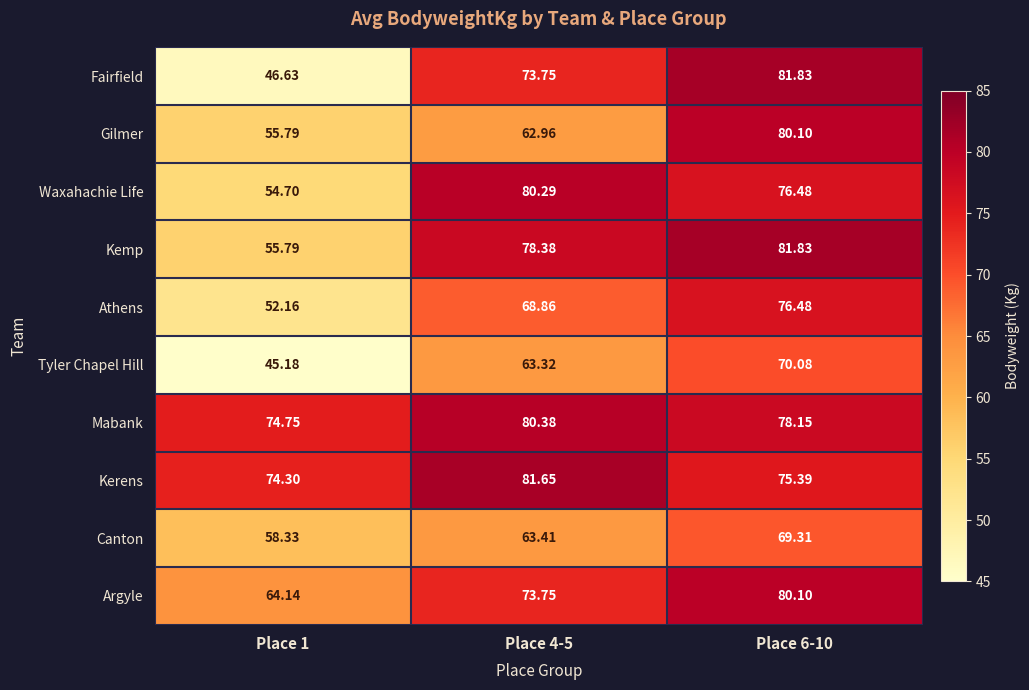

Which series has the largest range (max minus min)?

Fairfield